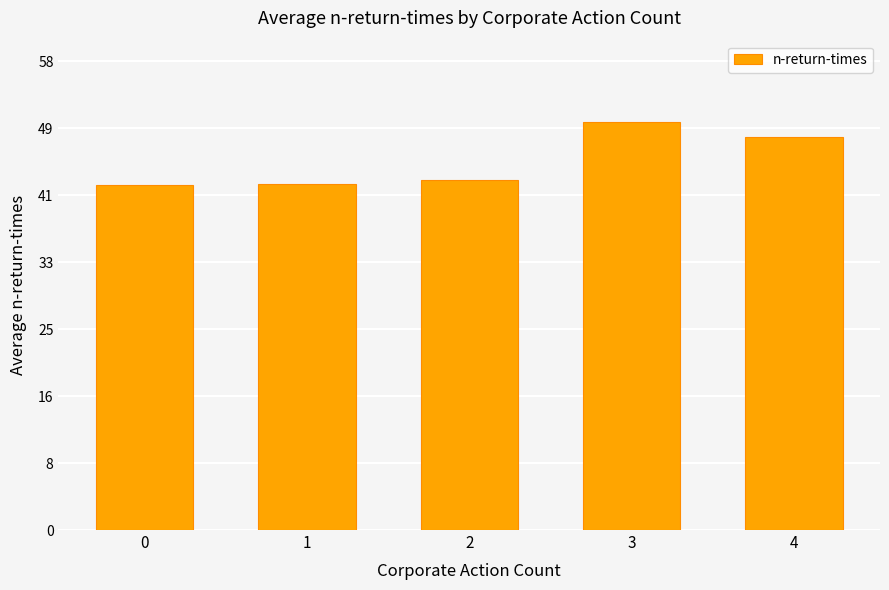

How many categories are shown in the chart?

5